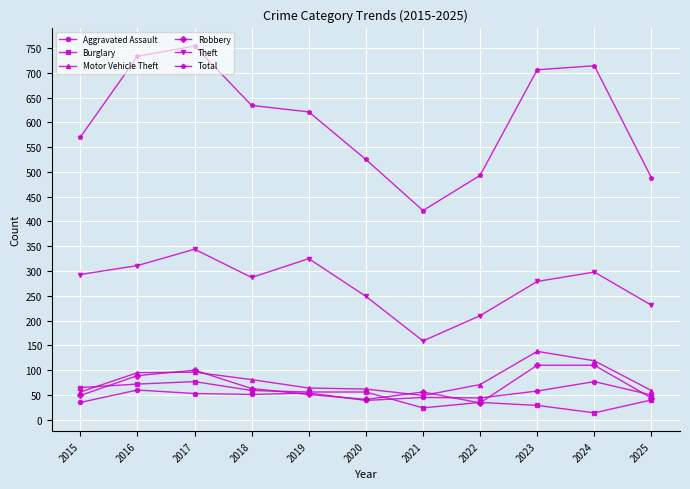

What is the difference between the highest and lowest values at 2017?

701